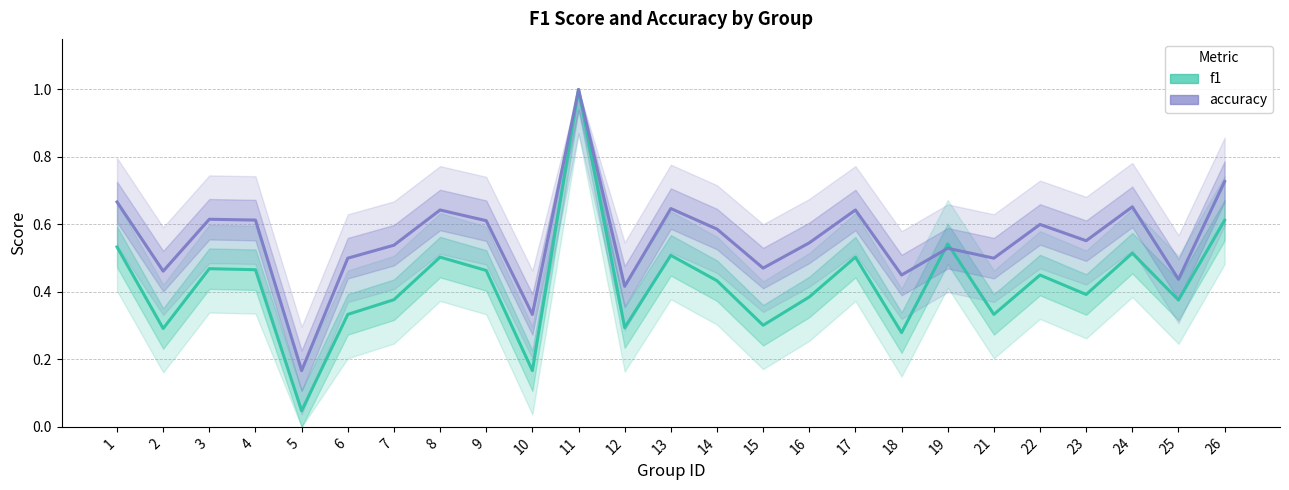

What are all the series names shown in the legend?

f1, accuracy